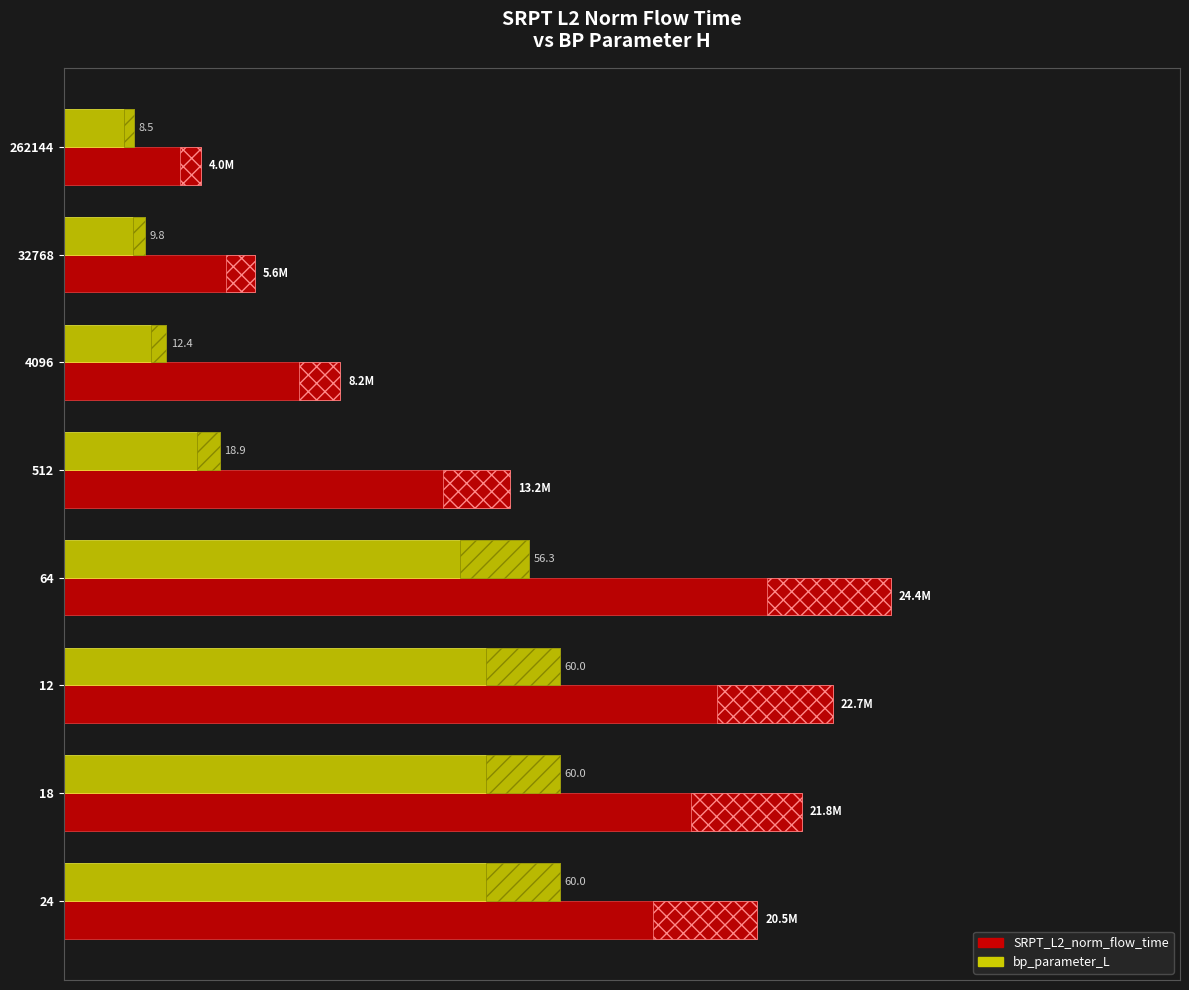

Reading left to right, extract all data points from this chart.

SRPT_L2_norm_flow_time: 0.2	0.2	0.3	0.5	1.0	0.9	0.9	0.8
bp_parameter_L: 0.1	0.1	0.1	0.2	0.6	0.6	0.6	0.6